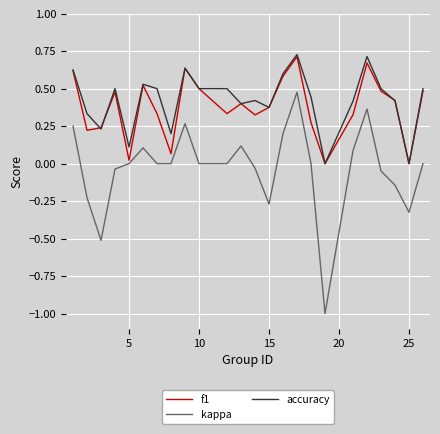

Which series has the largest range (max minus min)?

kappa